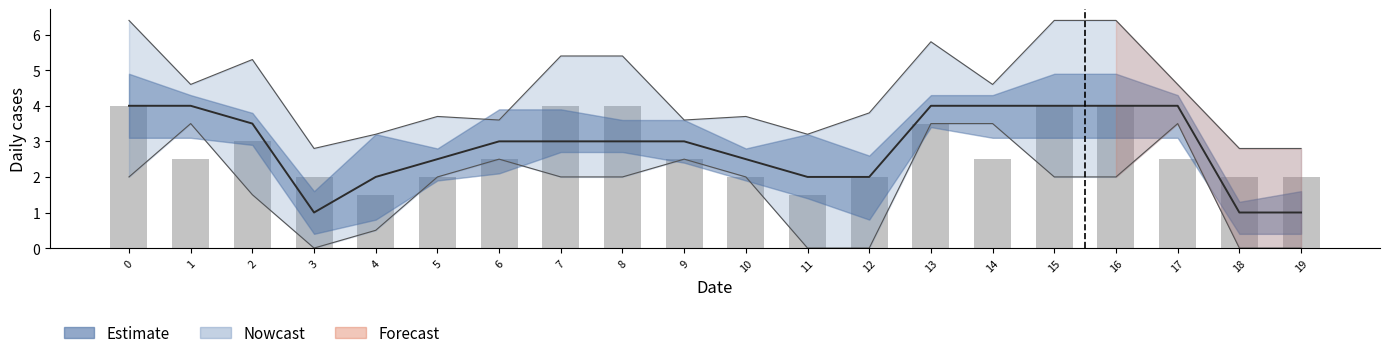

List the labels in order of value, smallest first.

4, 11, 3, 5, 10, 12, 18, 19, 1, 6, 9, 14, 17, 2, 13, 0, 7, 8, 15, 16